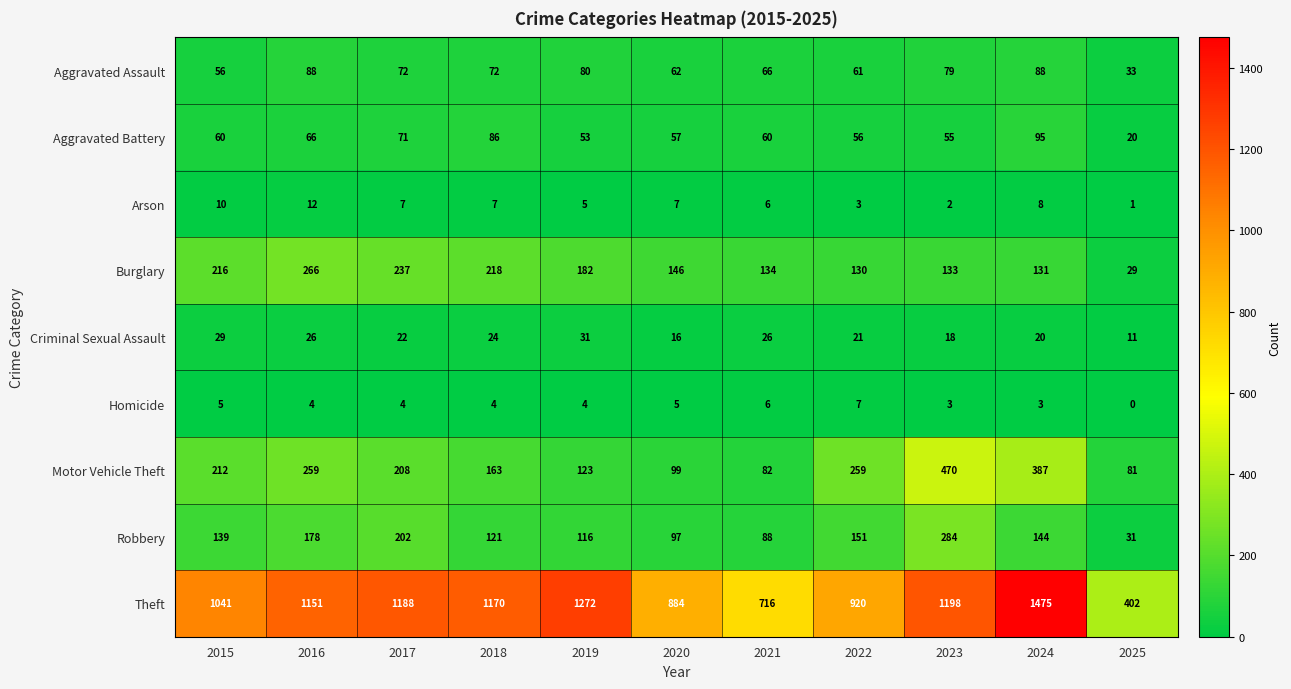

What is the sum of the Homicide values at 2020 and 2022?

12